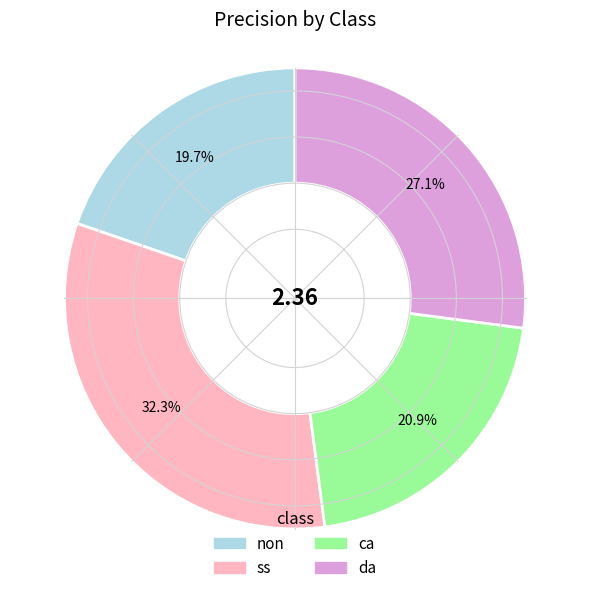

To the nearest percent, what is the difference between the da and ca slice percentages?

6%